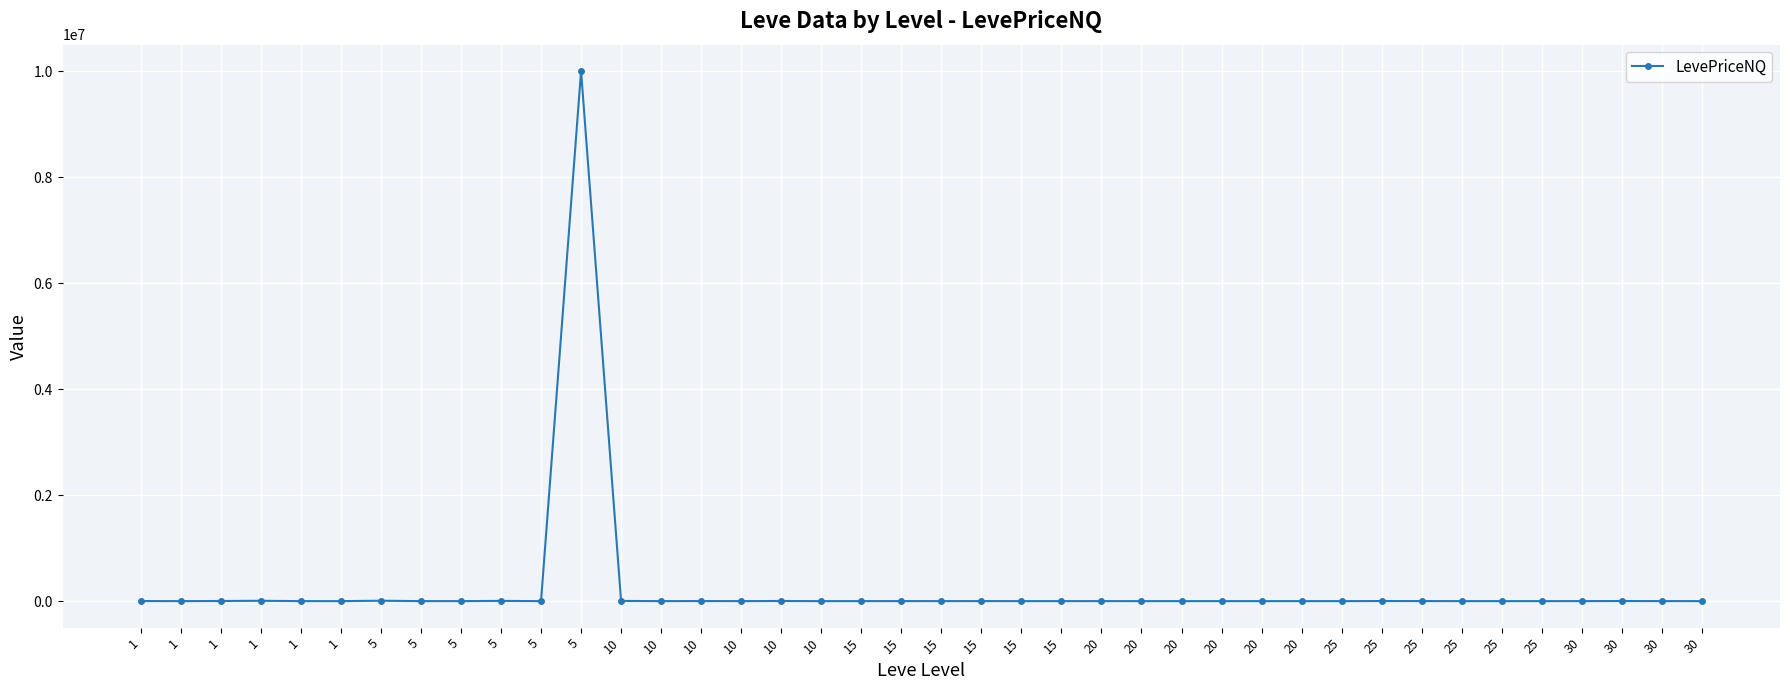

At which label does the data first exceed 147?

1